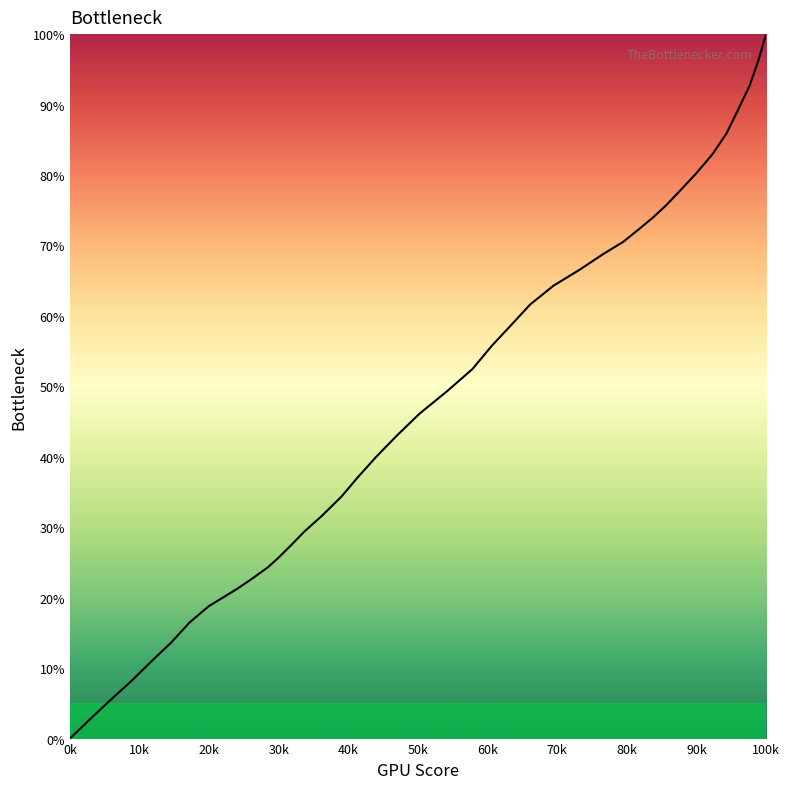

What is the greatest value displayed?

100.0